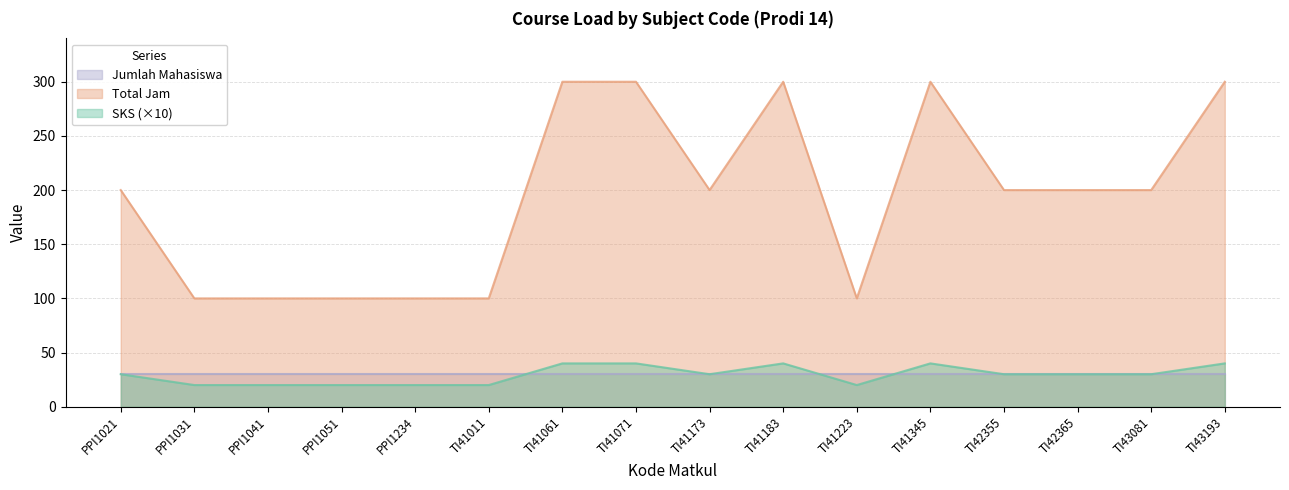

What position from the right is PPI1051?

13